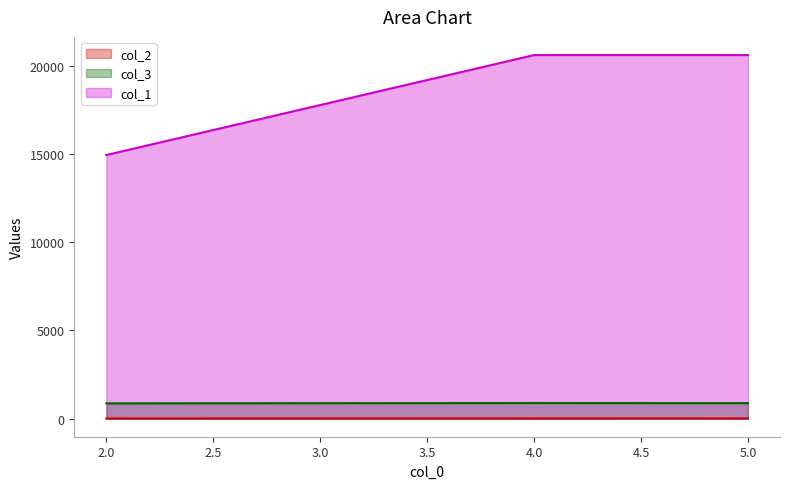

What is the total value across all series at 5.0?

21502